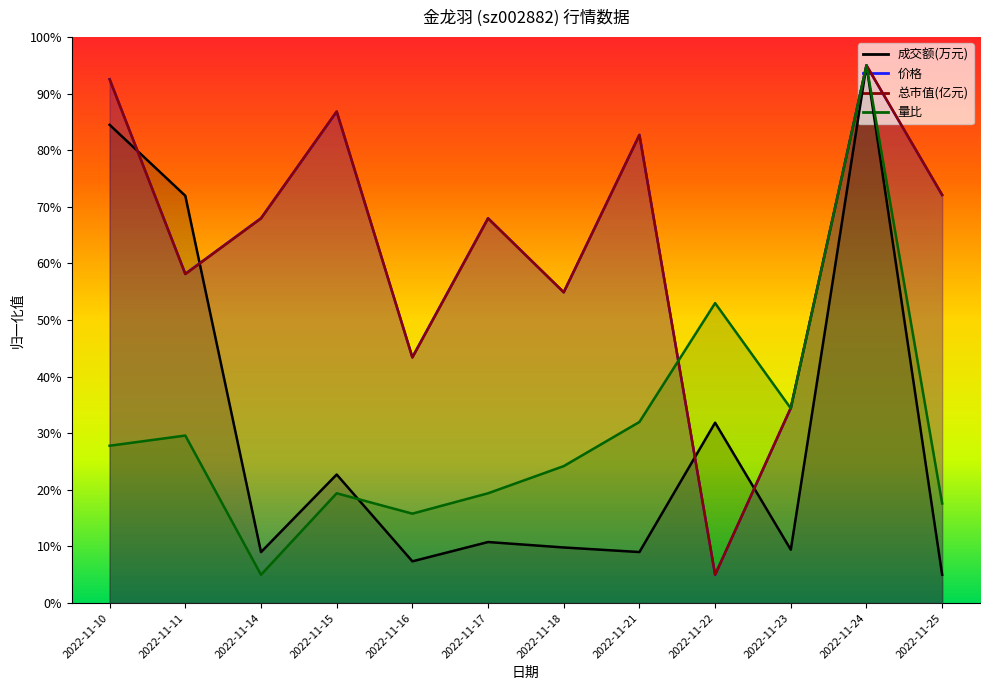

True or false: 价格 has more than 2 interior local peaks.

True